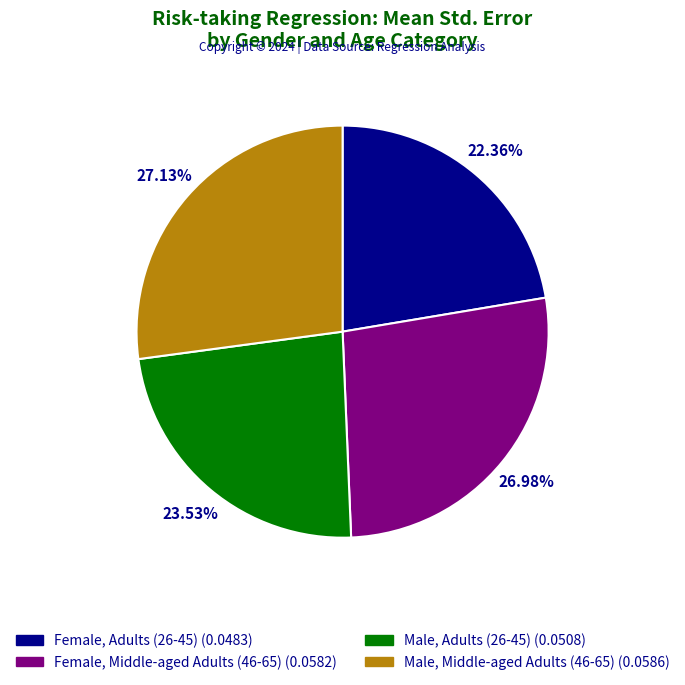

To the nearest percent, what portion does Female, Middle-aged Adults (46-65) represent?

27%